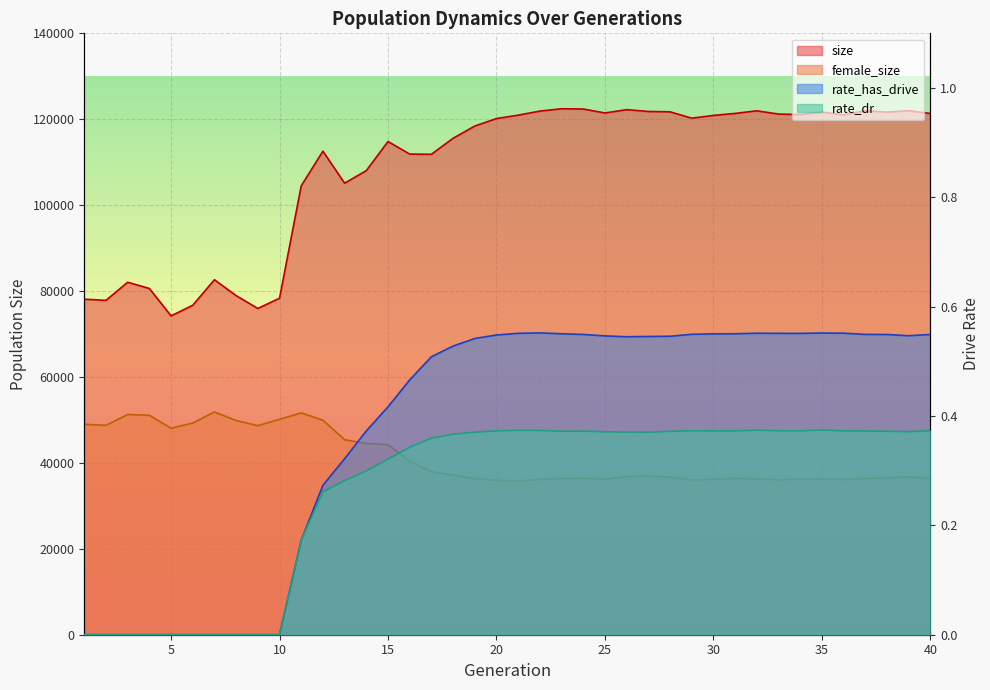

Count the rate_has_drive values in the range 0 to 1.

40